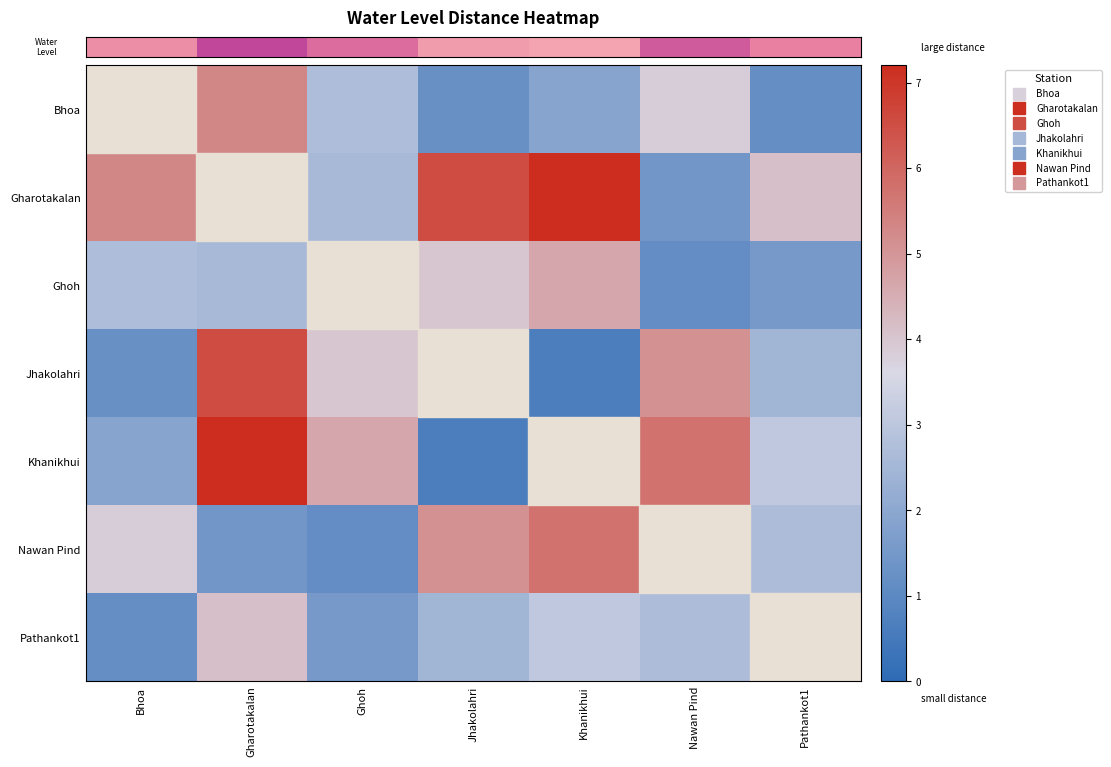

Which label corresponds to the largest value in the chart?

Khanikhui